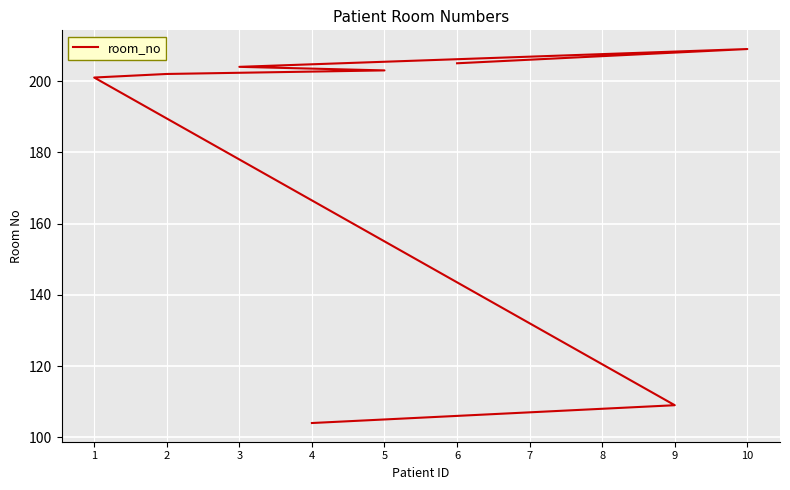

Reading left to right, transcribe all the data shown in this chart.

104	107	108	109	201	202	203	204	209	205